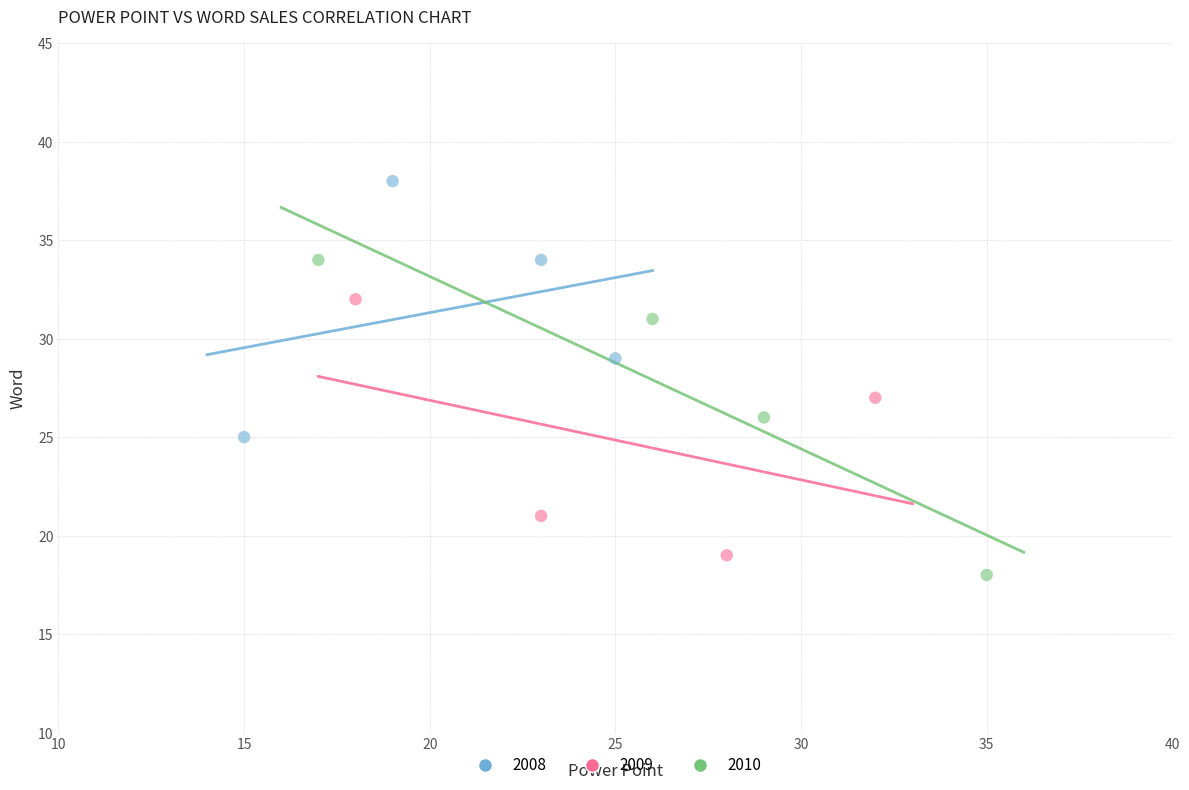

Which series contains the highest Y value?

2008